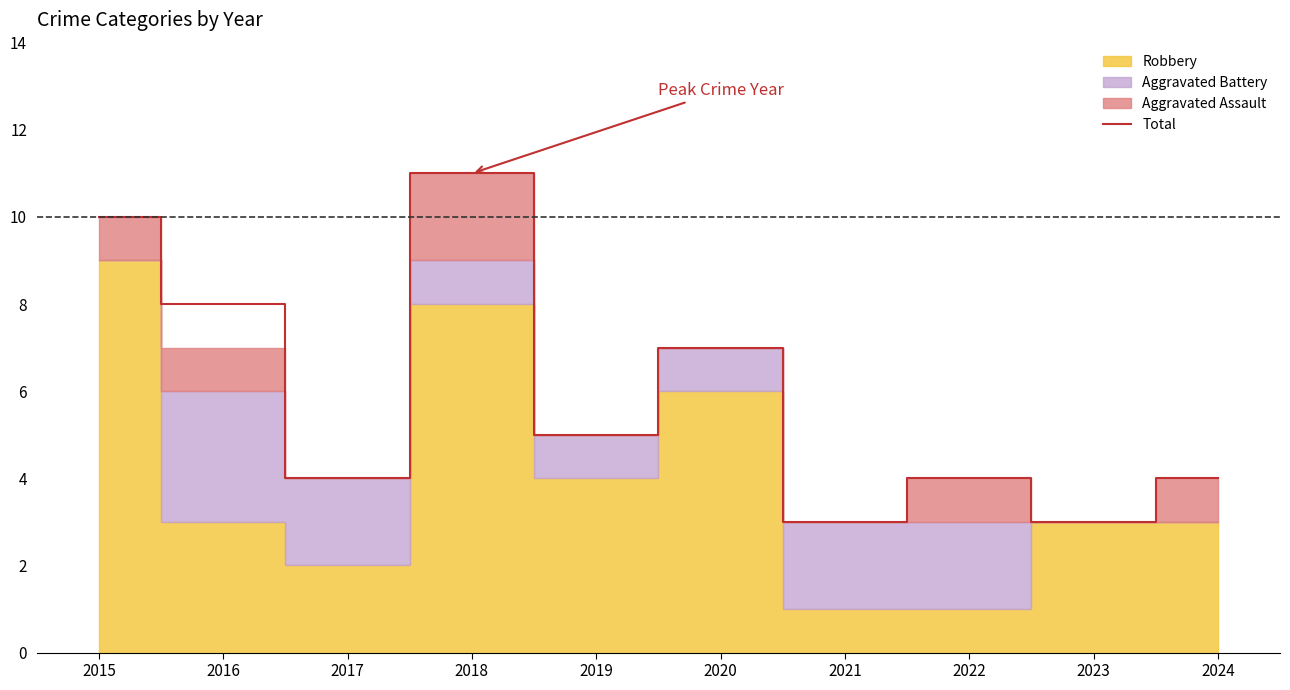

Where is the first local minimum?

2017